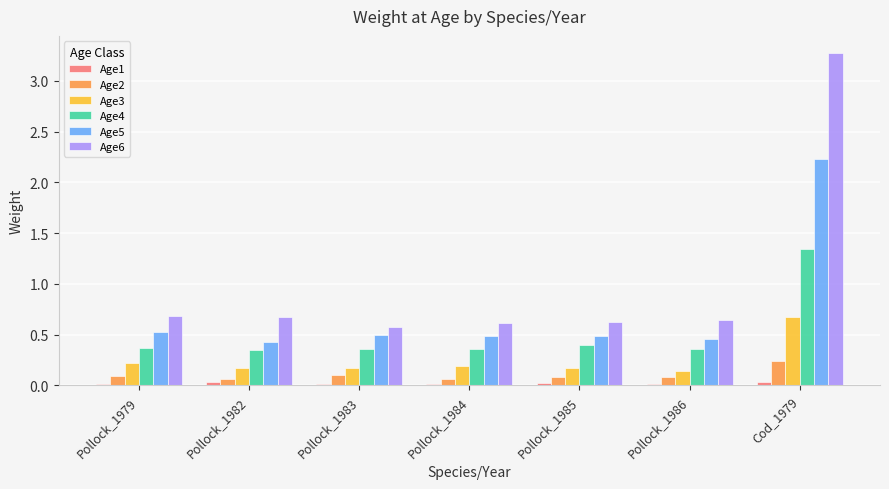

True or false: Age4 has a value of 0.6 at Pollock_1983.

False